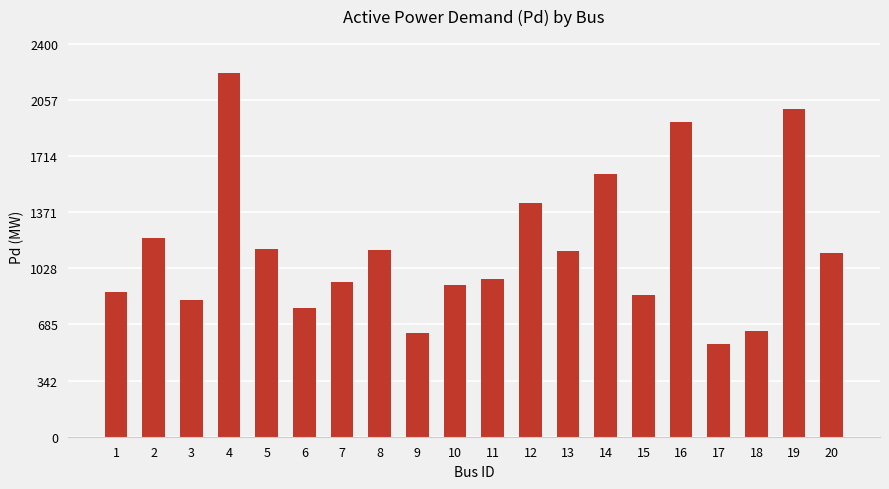

What is the value of the 10th bar from the left?

926.3